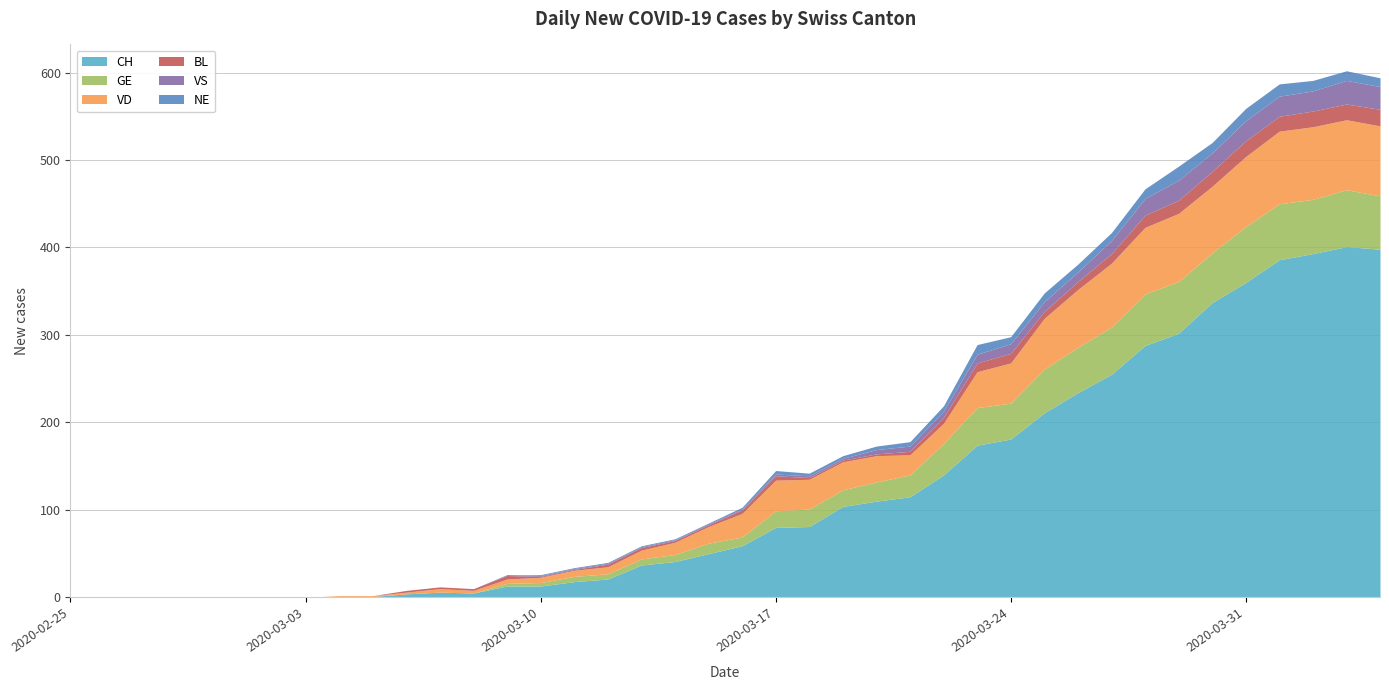

Where is BL nearest to the value 9?

2020-03-26